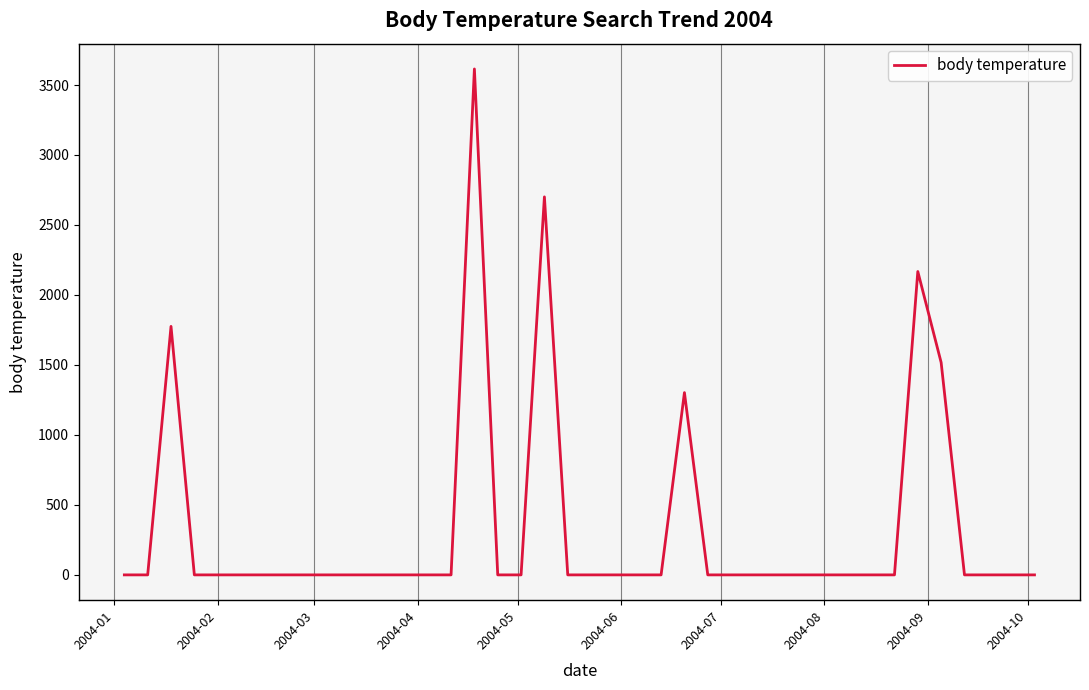

What is the difference between the maximum and minimum values?

3614.6